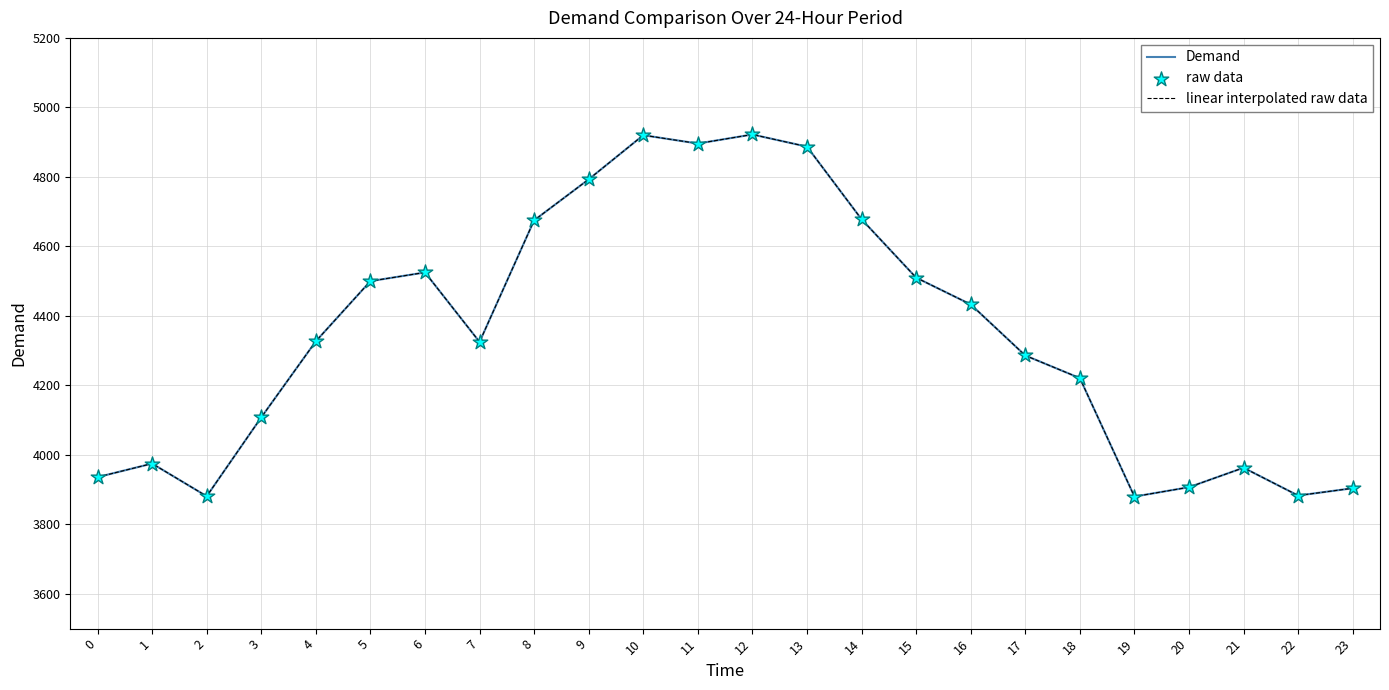

At how many categories does at least one series exceed 4061?

16